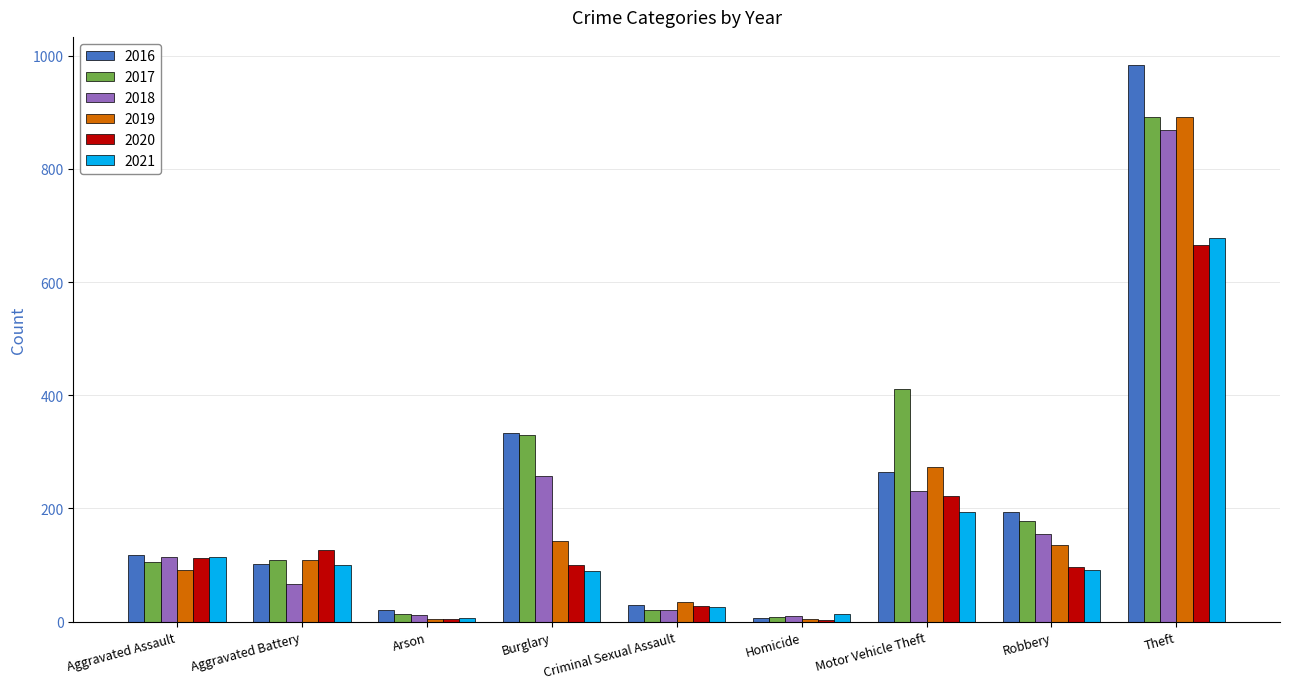

What are all the series names shown in the legend?

2016, 2017, 2018, 2019, 2020, 2021